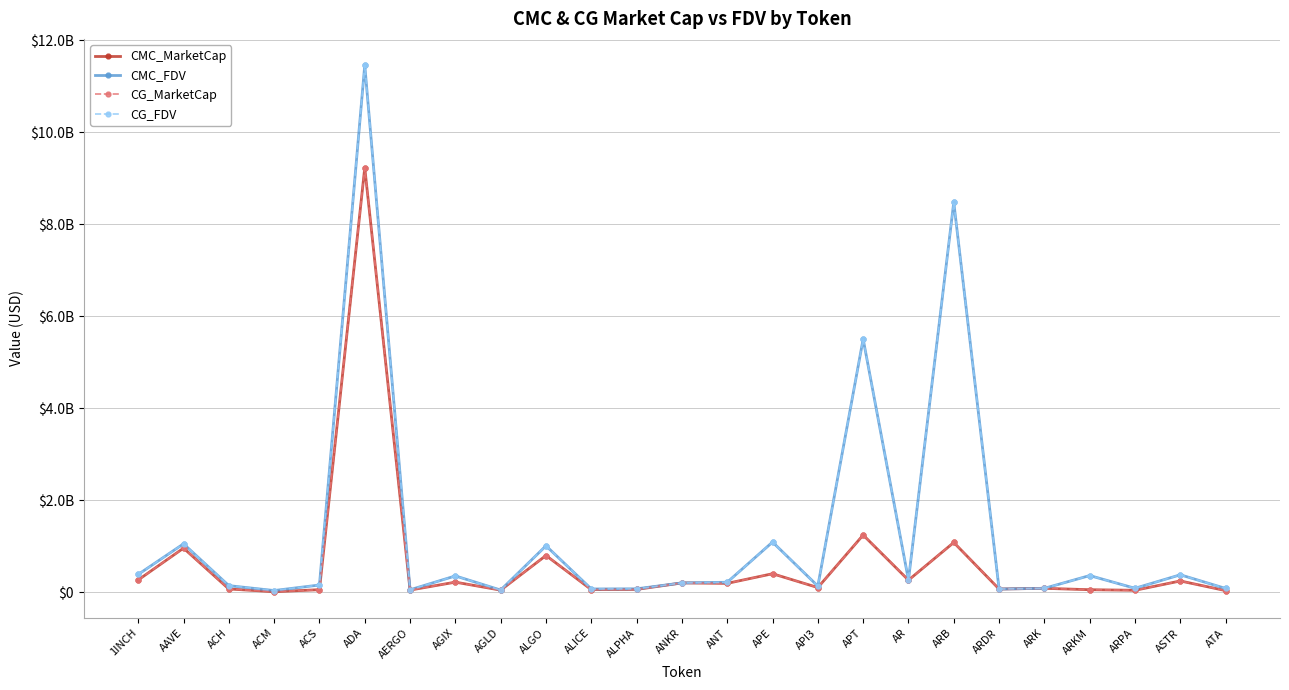

What is the maximum value shown in the chart?

11452551623